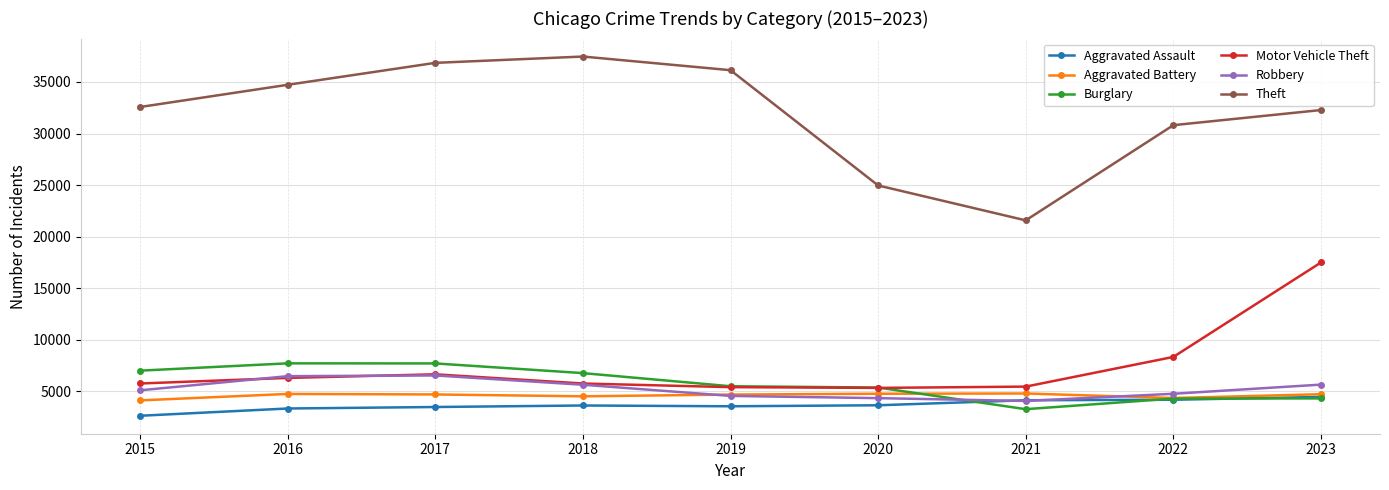

List the series in order of their peak value, lowest first.

Aggravated Assault, Aggravated Battery, Robbery, Burglary, Motor Vehicle Theft, Theft